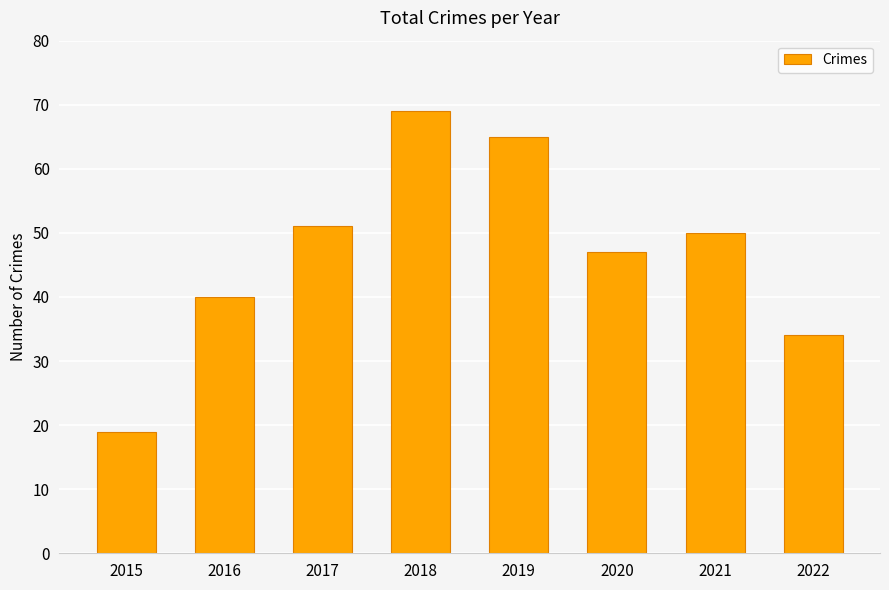

Reading right to left, extract all data points from this chart.

2022=34	2021=50	2020=47	2019=65	2018=69	2017=51	2016=40	2015=19